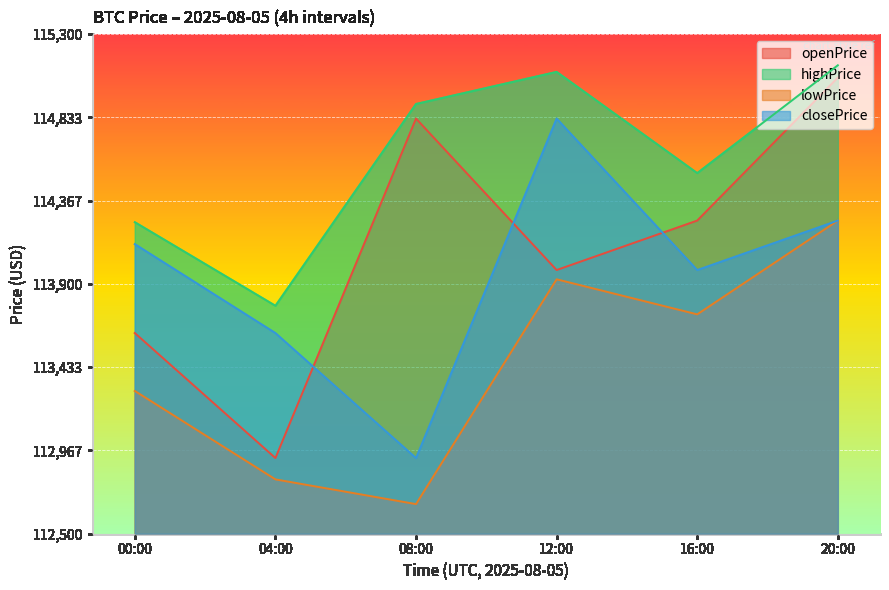

Is the value of lowPrice at 00:00 greater than the value of openPrice at 04:00?

Yes